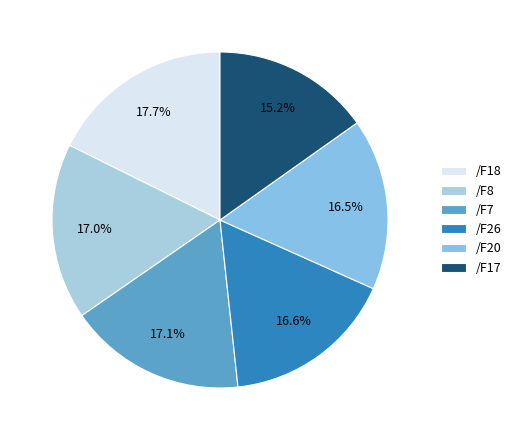

Is the sum of /F18 and /F8 greater than half?

No